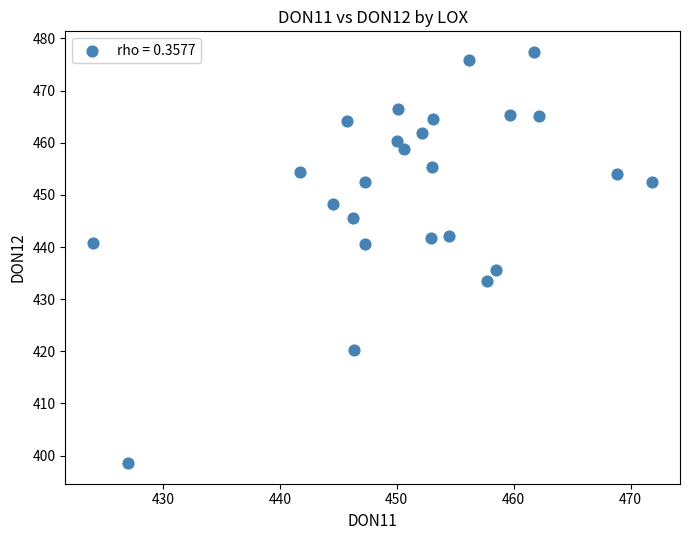

What is the range of X values (max minus min)?

47.8